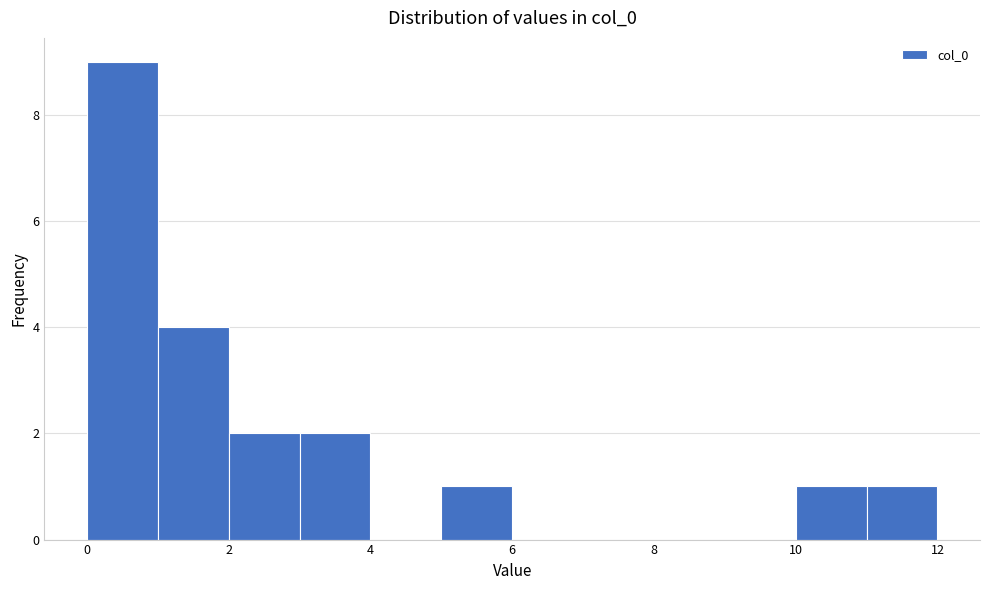

Reading left to right, list every bar in this chart as the range it spans on the x-axis followed by its height. The values are not printed on the chart, so give them approximately, as read against the axis.

0 to 1: 9
1 to 2: 4
2 to 3: 2
3 to 4: 2
4 to 5: 0
5 to 6: 1
6 to 7: 0
7 to 8: 0
8 to 9: 0
9 to 10: 0
10 to 11: 1
11 to 12: 1